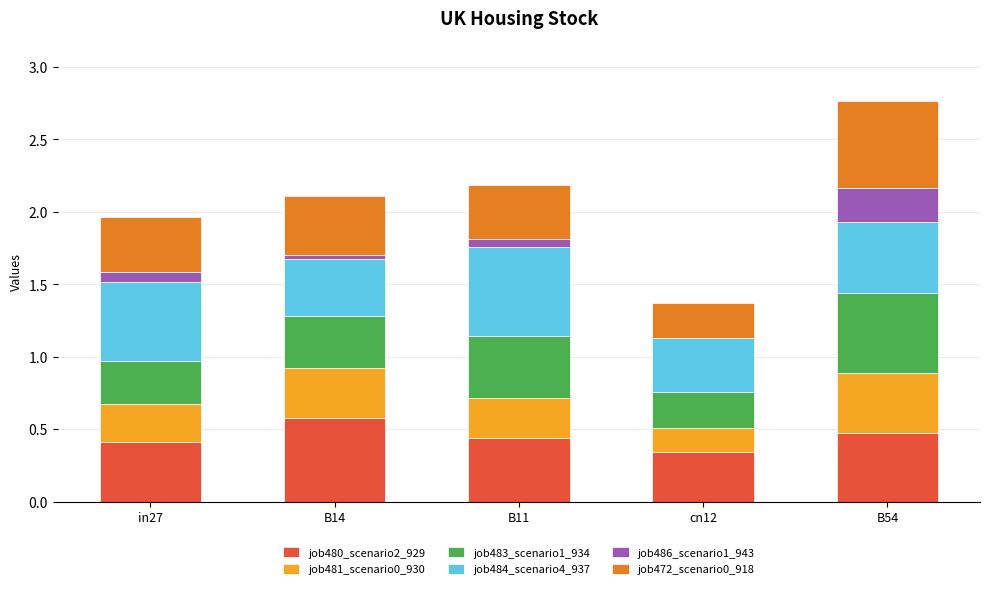

At which label does job480_scenario2_929 reach its peak?

B14